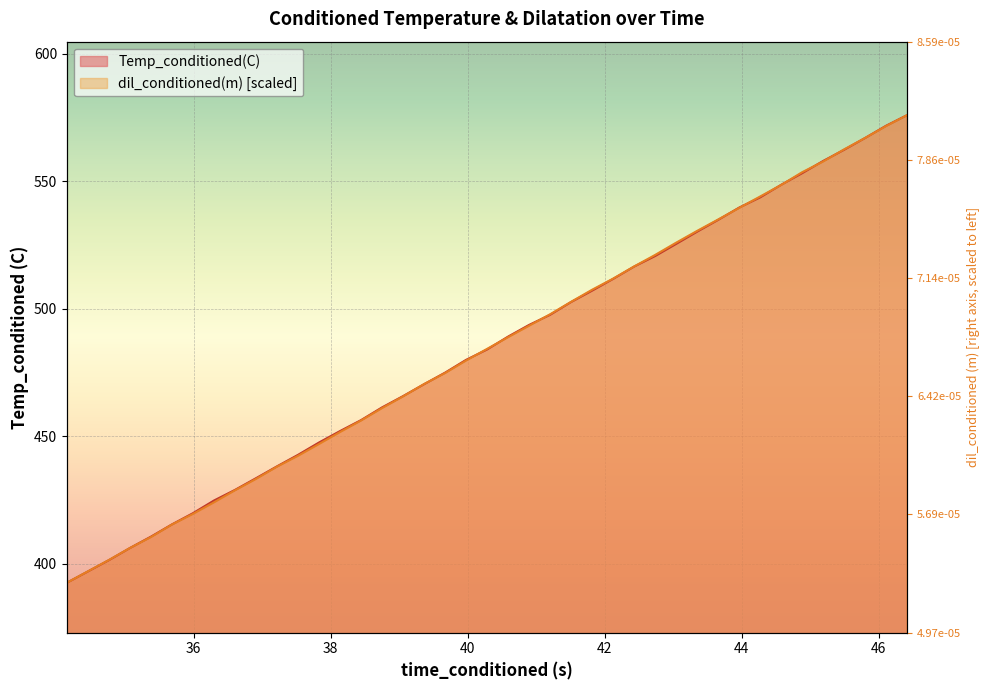

Between 39.0552063 and 43.04290009, which series saw the biggest shift?

dil_conditioned(m)